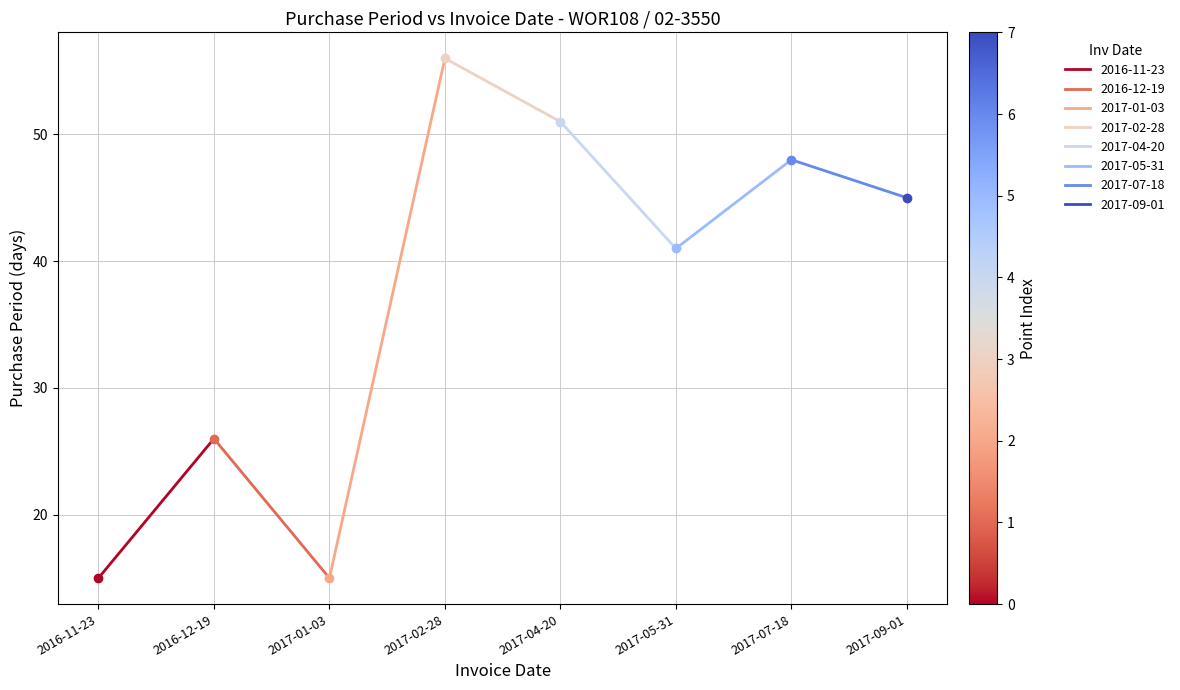

How many data points are less than 26?

1